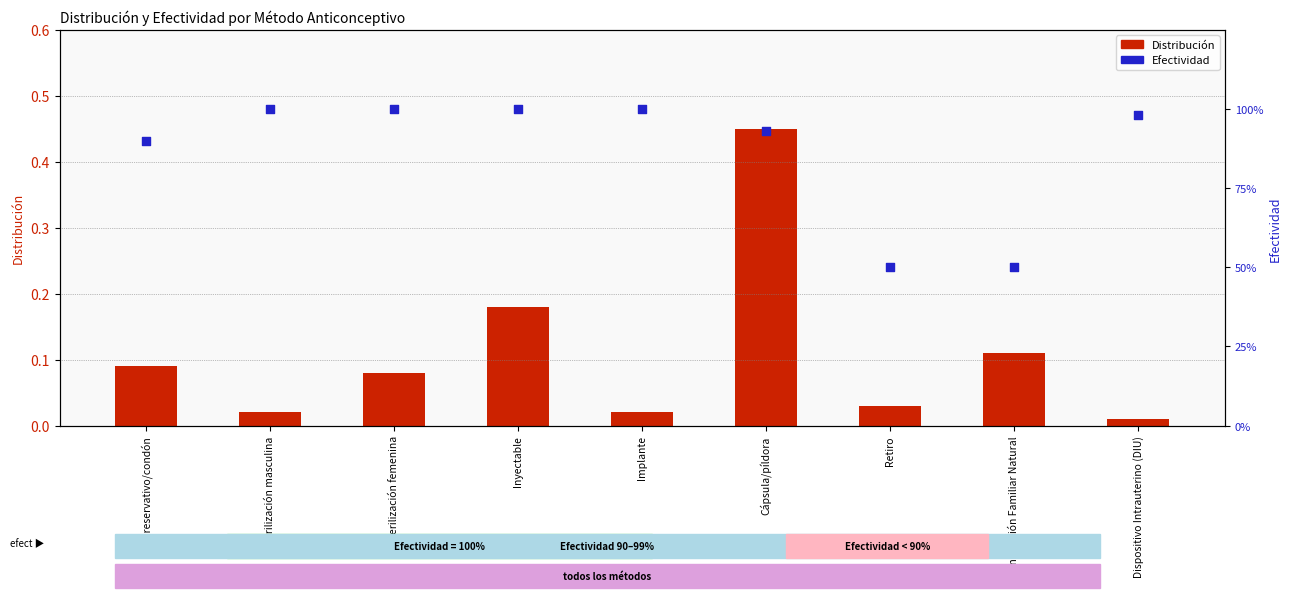

Which series contains the lowest Y value?

Distribución